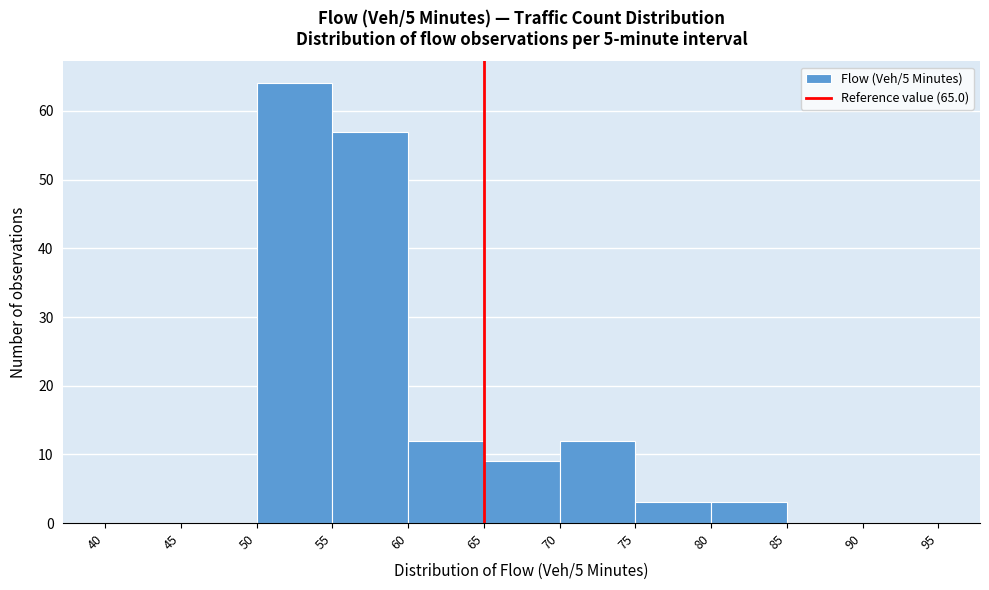

Reading left to right, list every bar in this chart as the range it spans on the x-axis followed by its height. The values are not printed on the chart, so give them approximately, as read against the axis.

40 to 45: 0
45 to 50: 0
50 to 55: 64
55 to 60: 57
60 to 65: 12
65 to 70: 9
70 to 75: 12
75 to 80: 3
80 to 85: 3
85 to 90: 0
90 to 95: 0